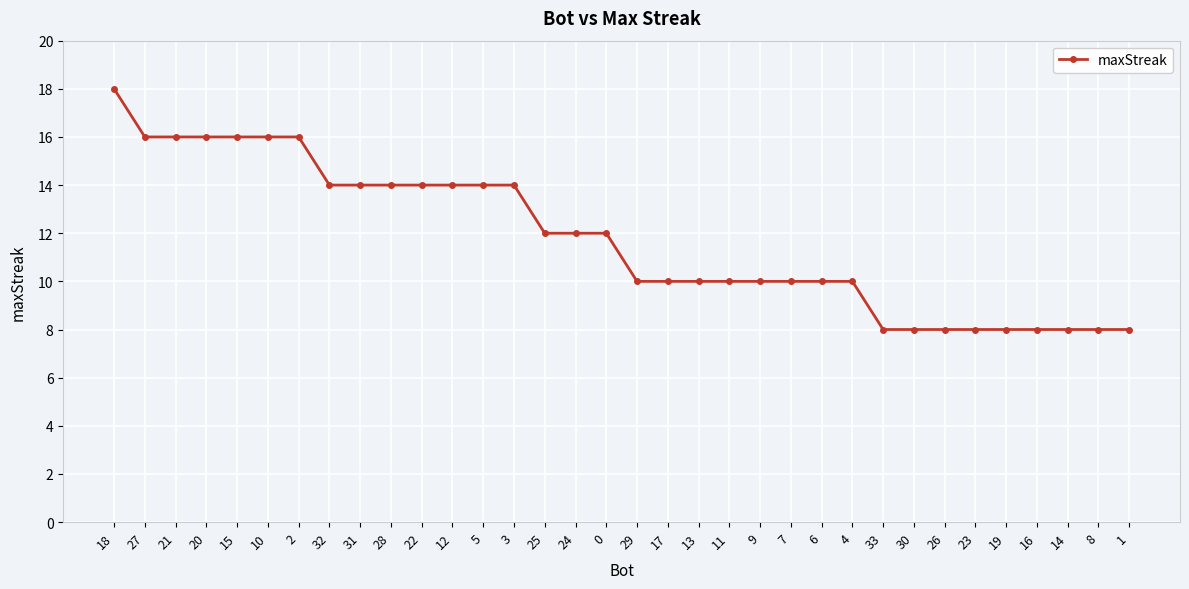

What value does the data have at 33, to the nearest 10?

10